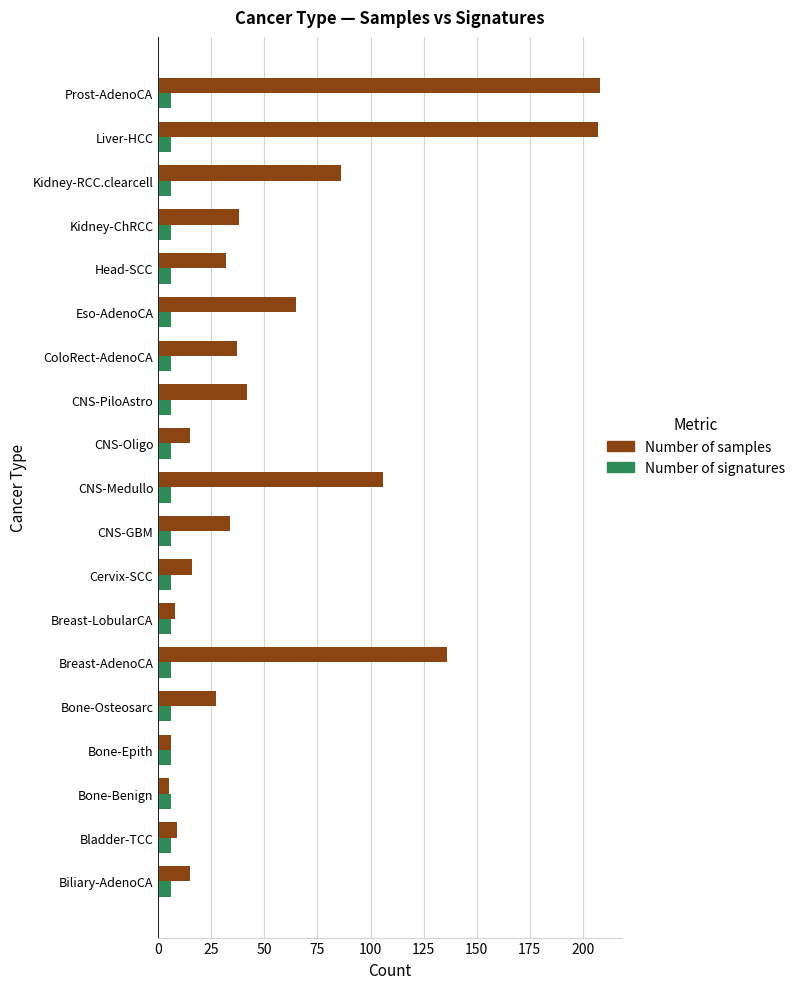

Which series has the largest total across all categories?

Number of samples